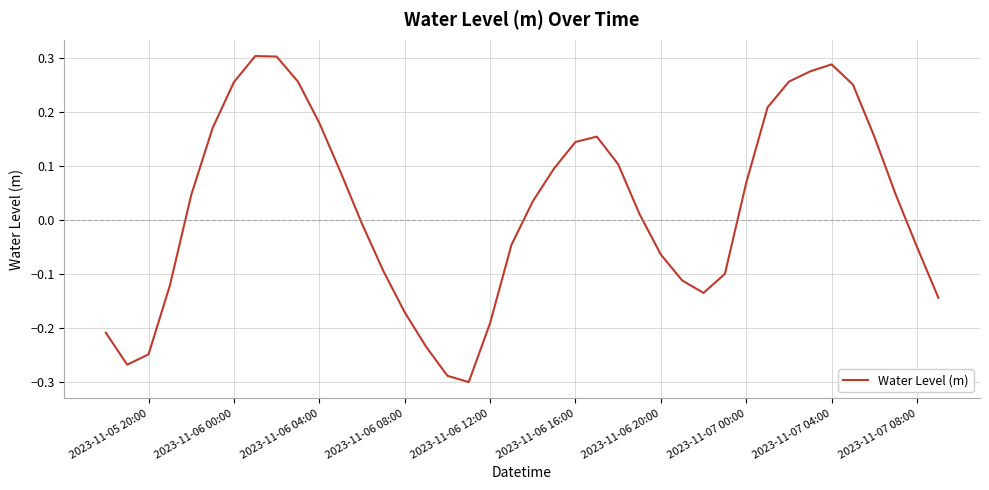

What is the difference between the maximum and minimum values?

0.6